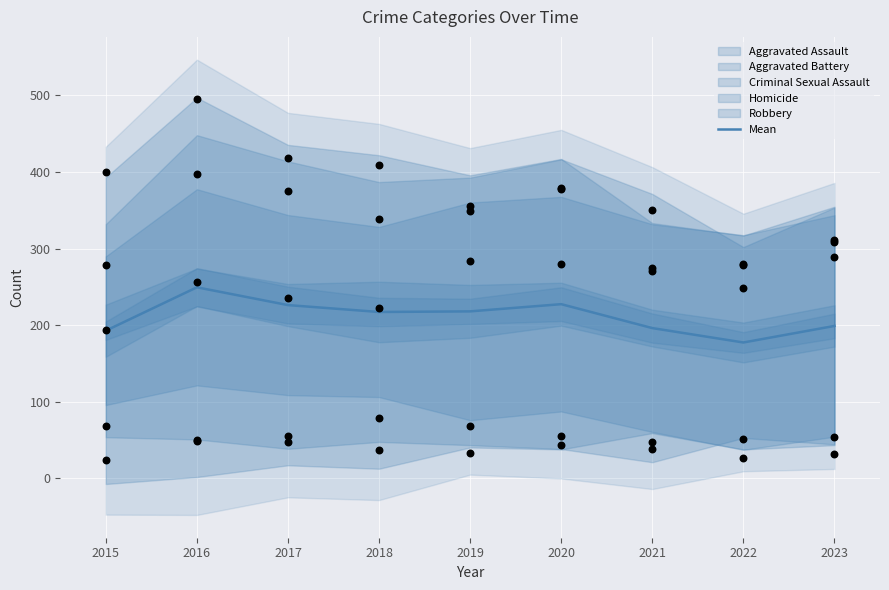

Which category has the highest value in the Mean series?

2016